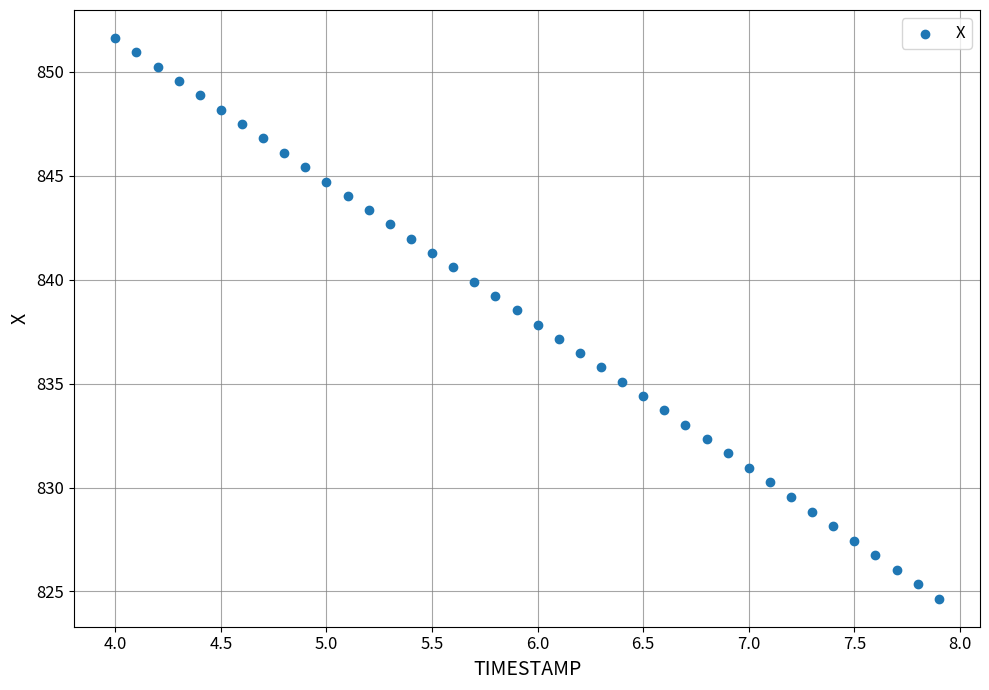

What is the range of X values (max minus min)?

3.9